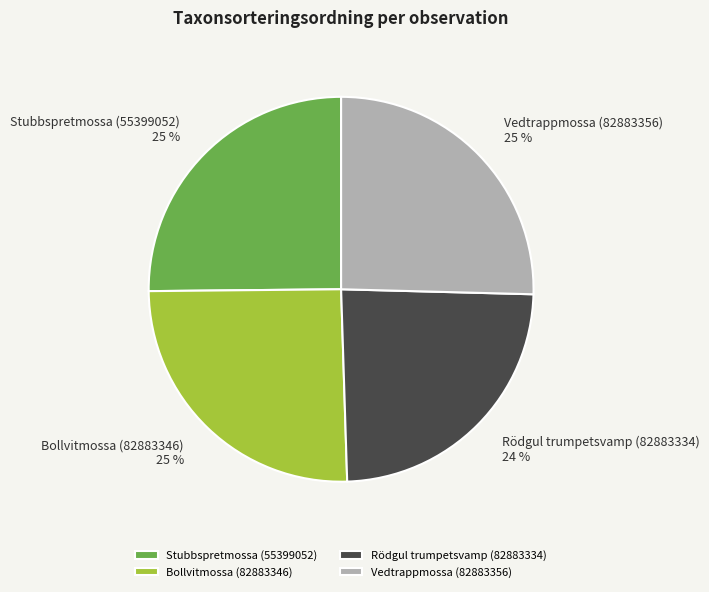

How many slices are in this pie chart?

4